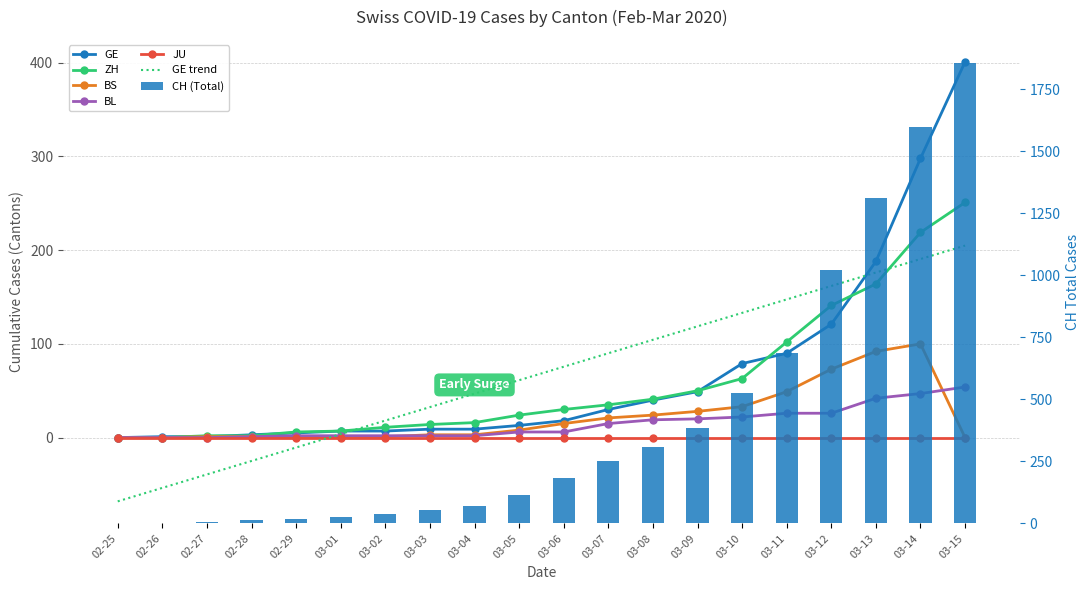

Which series changed the most between 03-05 and 03-06?

CH